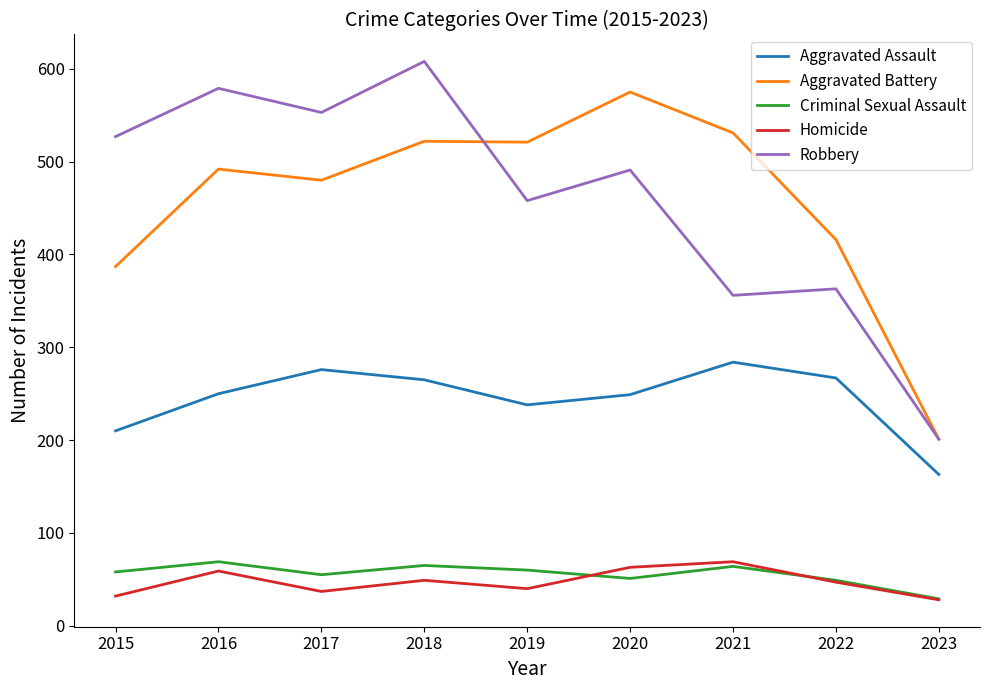

How many categories are shown in the chart?

9